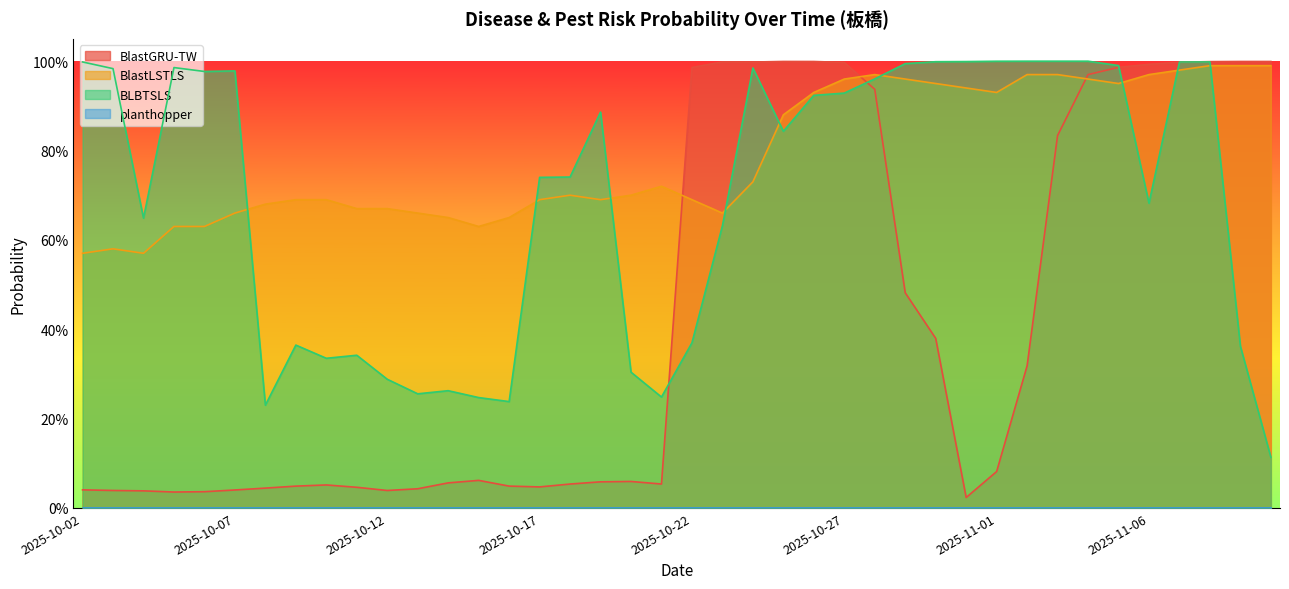

At how many categories does at least one series exceed 0?

40